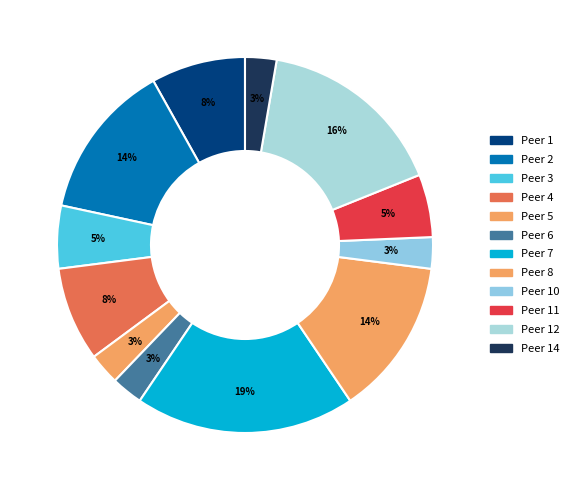

Count the number of slices in the pie.

12